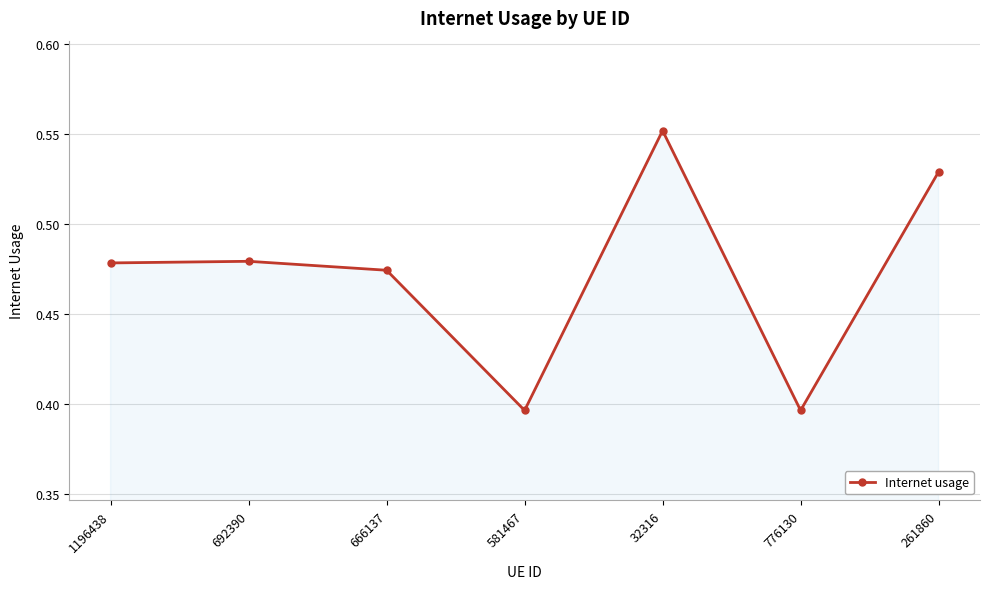

What is the difference between the maximum and minimum values?

0.2